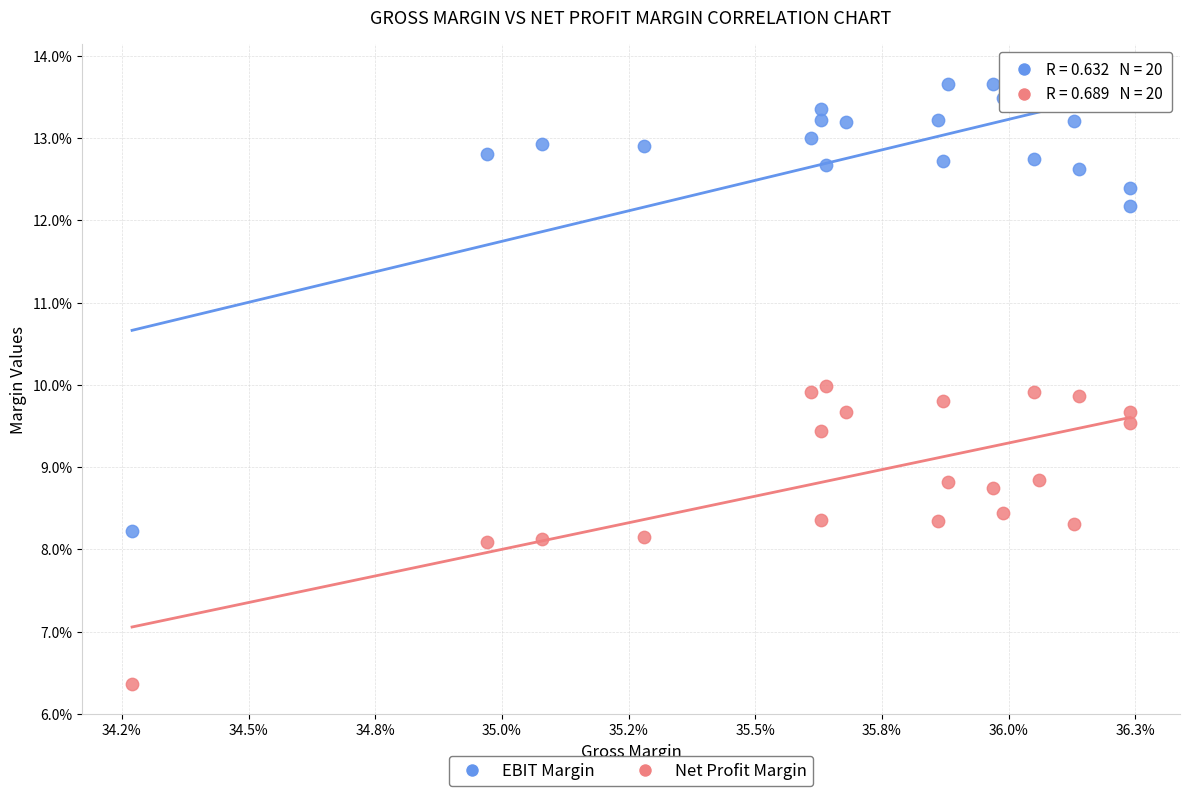

Which series has the largest Y range (max minus min)?

EBIT Margin